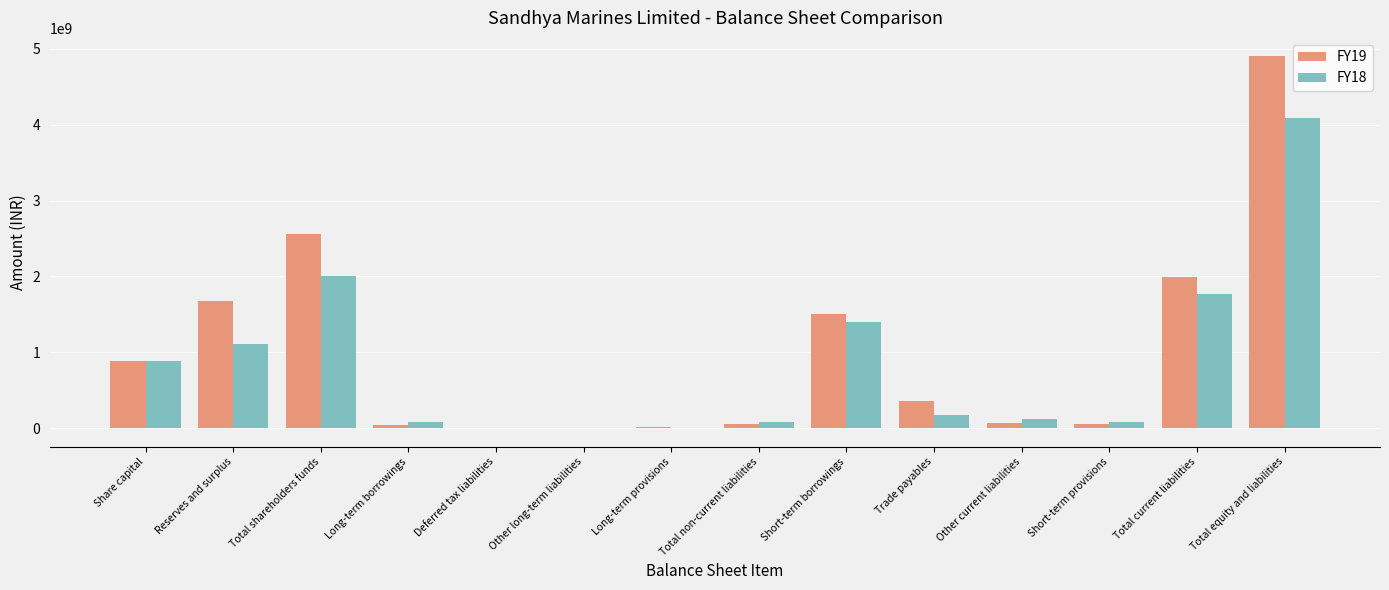

At which label does FY18 first exceed 176045785?

Share capital